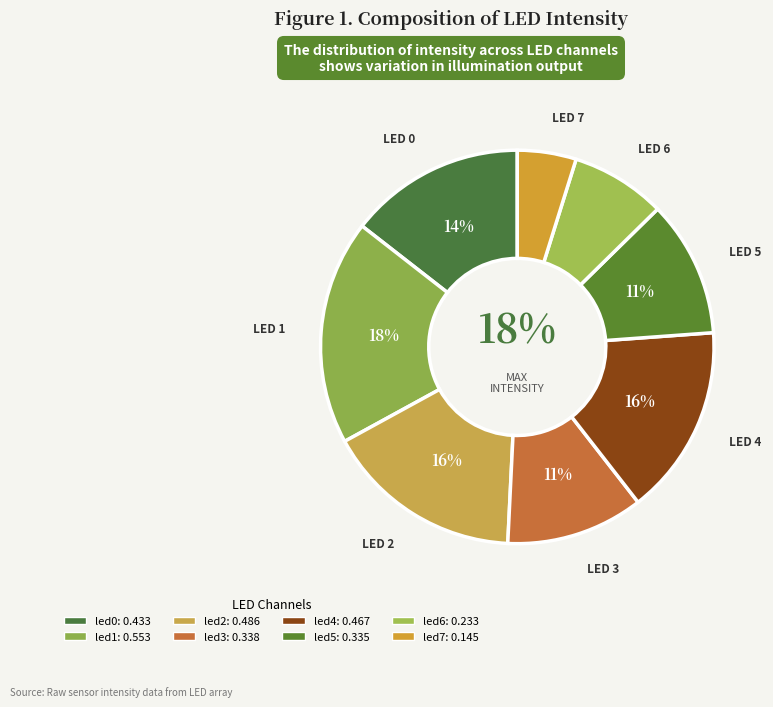

To the nearest percent, what is the difference between the largest and smallest slice percentages?

14%